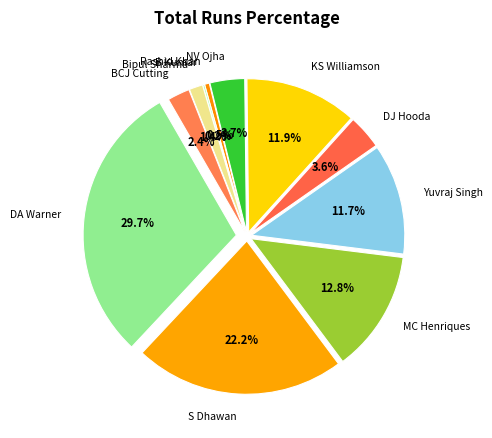

Rank the categories by value from lowest to highest.

S Kaul, B Kumar, Rashid Khan, Bipul Sharma, BCJ Cutting, DJ Hooda, NV Ojha, Yuvraj Singh, KS Williamson, MC Henriques, S Dhawan, DA Warner